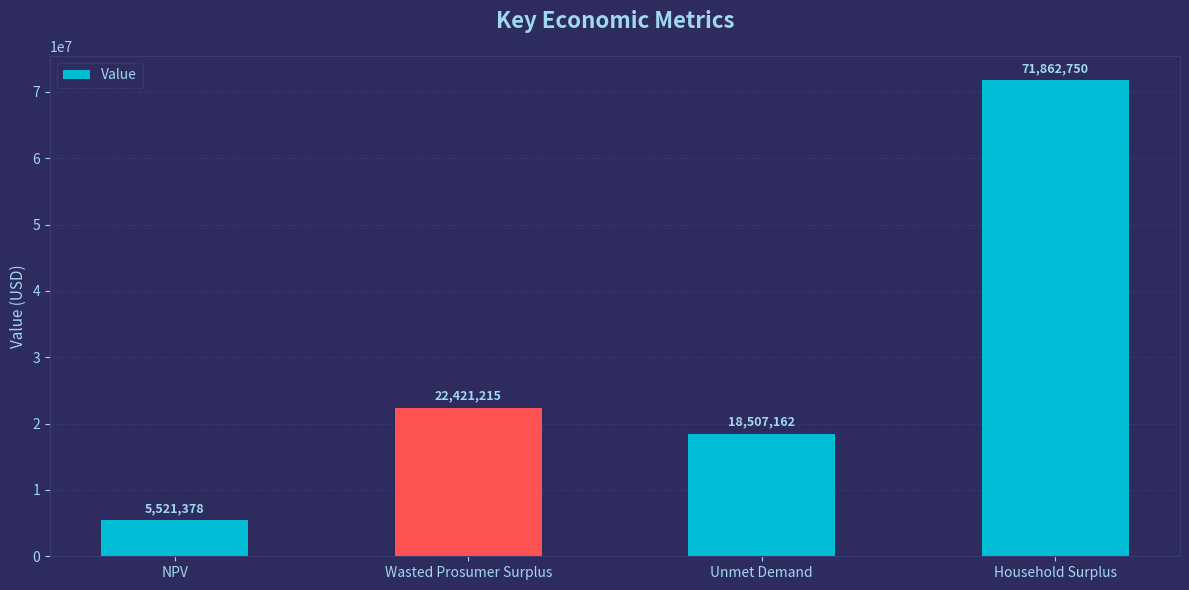

The value at Household Surplus is 111558494.6. True or false?

False